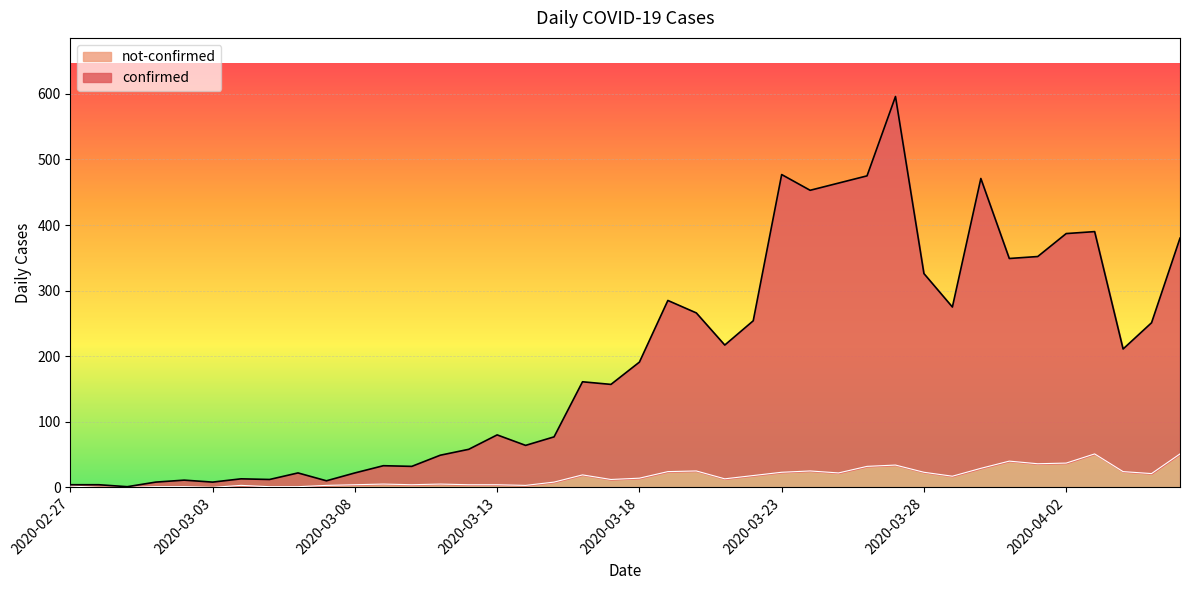

What is the sum of all confirmed values?

7896